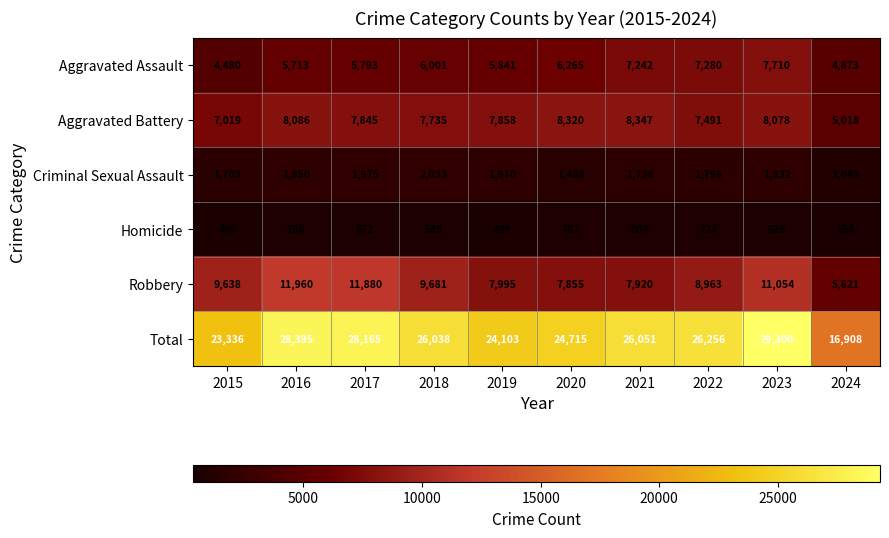

The Criminal Sexual Assault series shows 2839 at 2015. True or false?

False